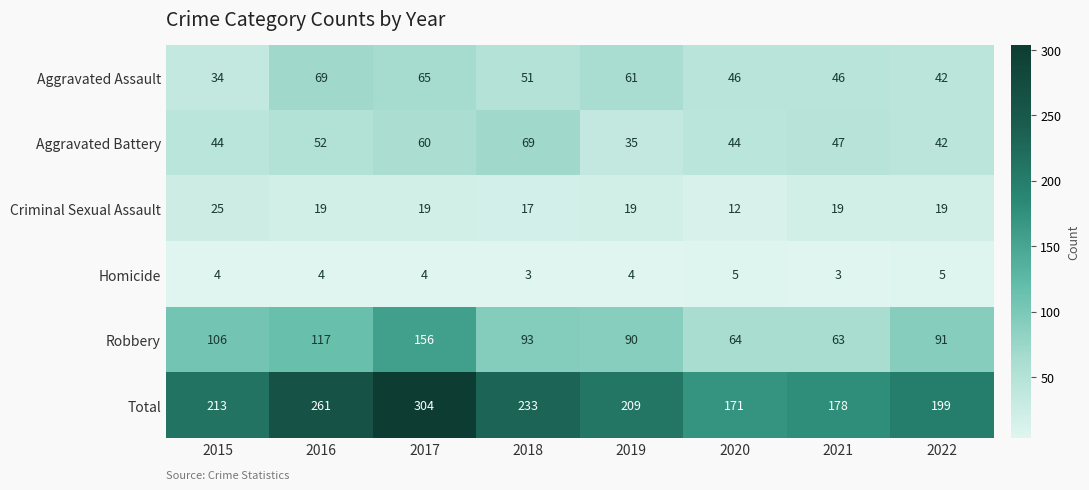

What is the difference between the highest and lowest values at 2018?

230